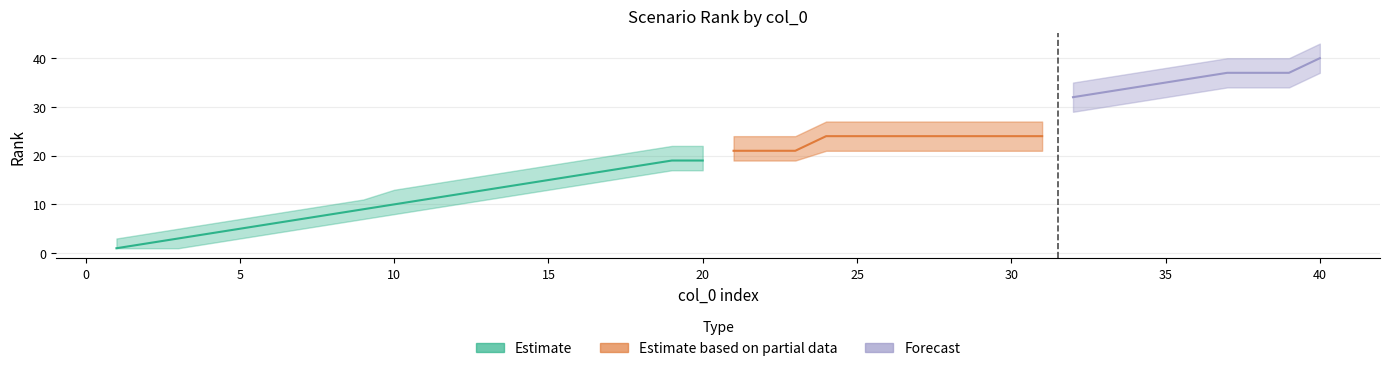

True or false: rank_upper has more than 0 points higher than both neighbors.

False